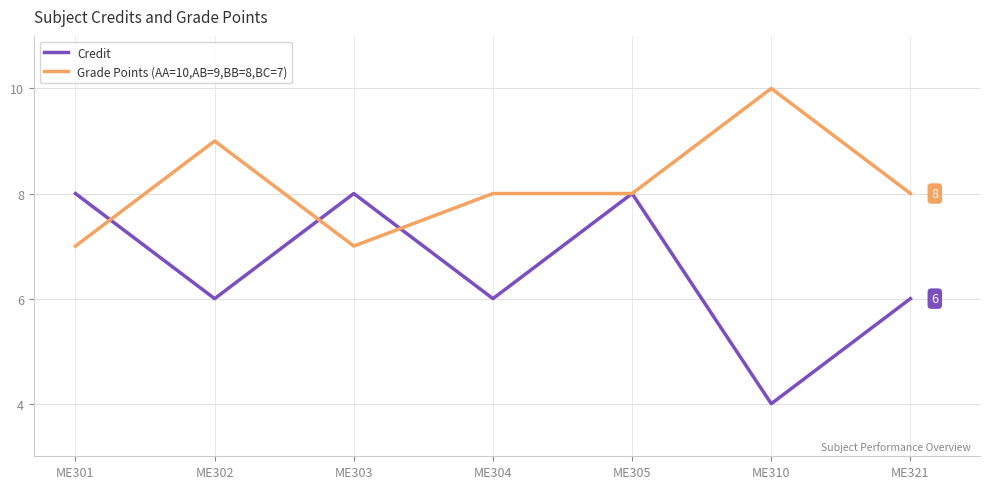

True or false: Credit and Grade Points (AA=10,AB=9,BB=8,BC=7) cross at least once.

True